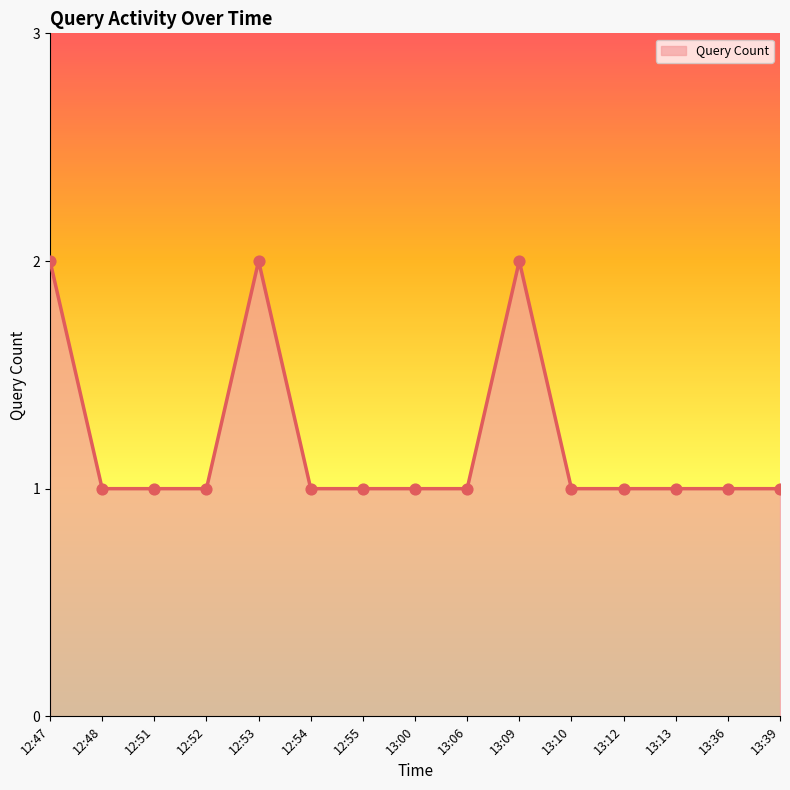

Approximately how many times larger is the value at 13:36 compared to 12:47?

0.5